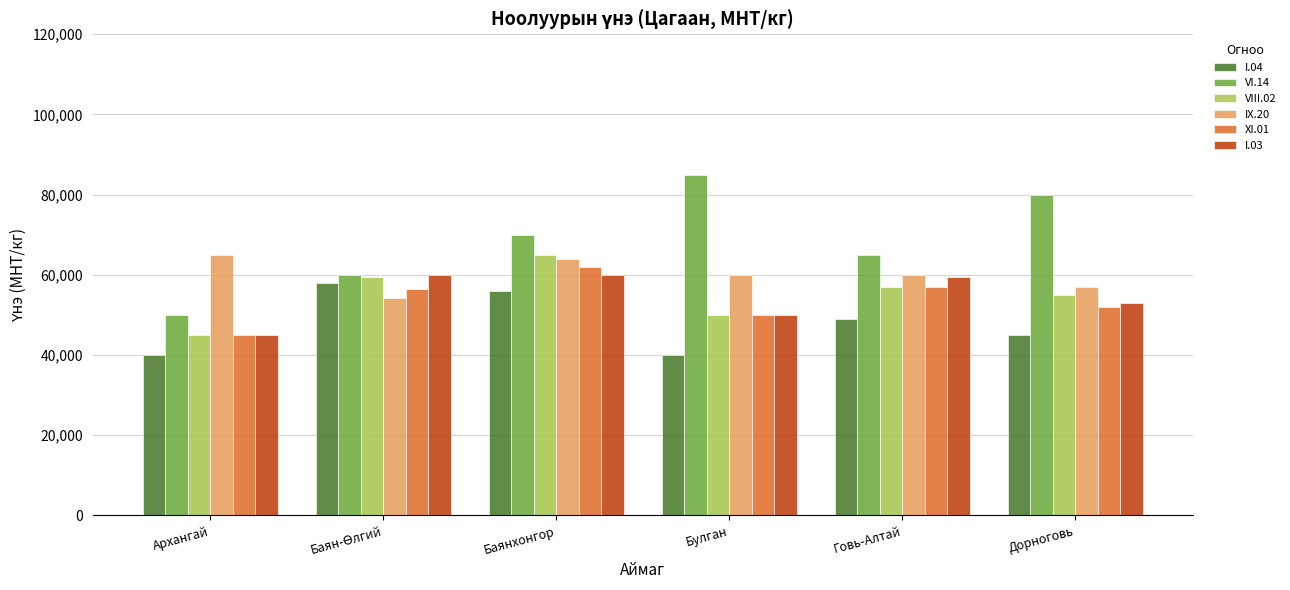

Which series has the widest spread of values?

VI.14